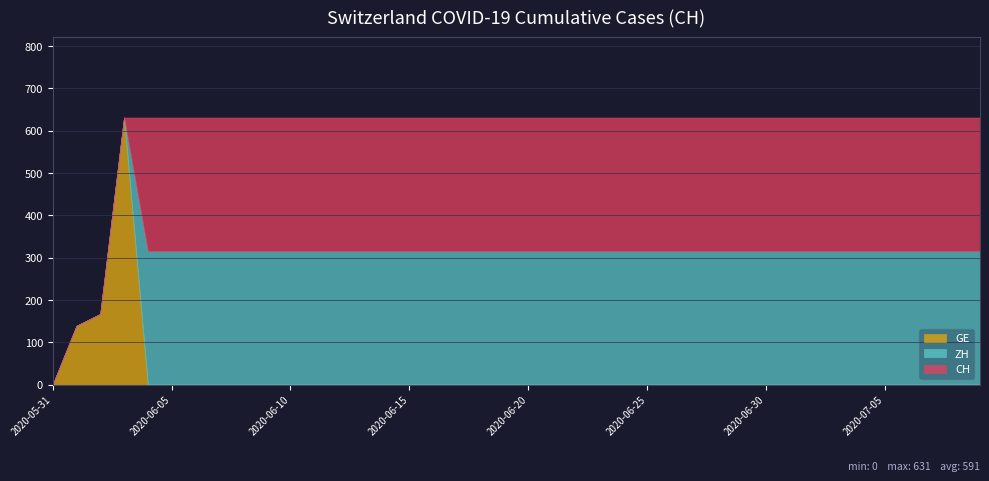

Read the CH value at 2020-06-02.

167